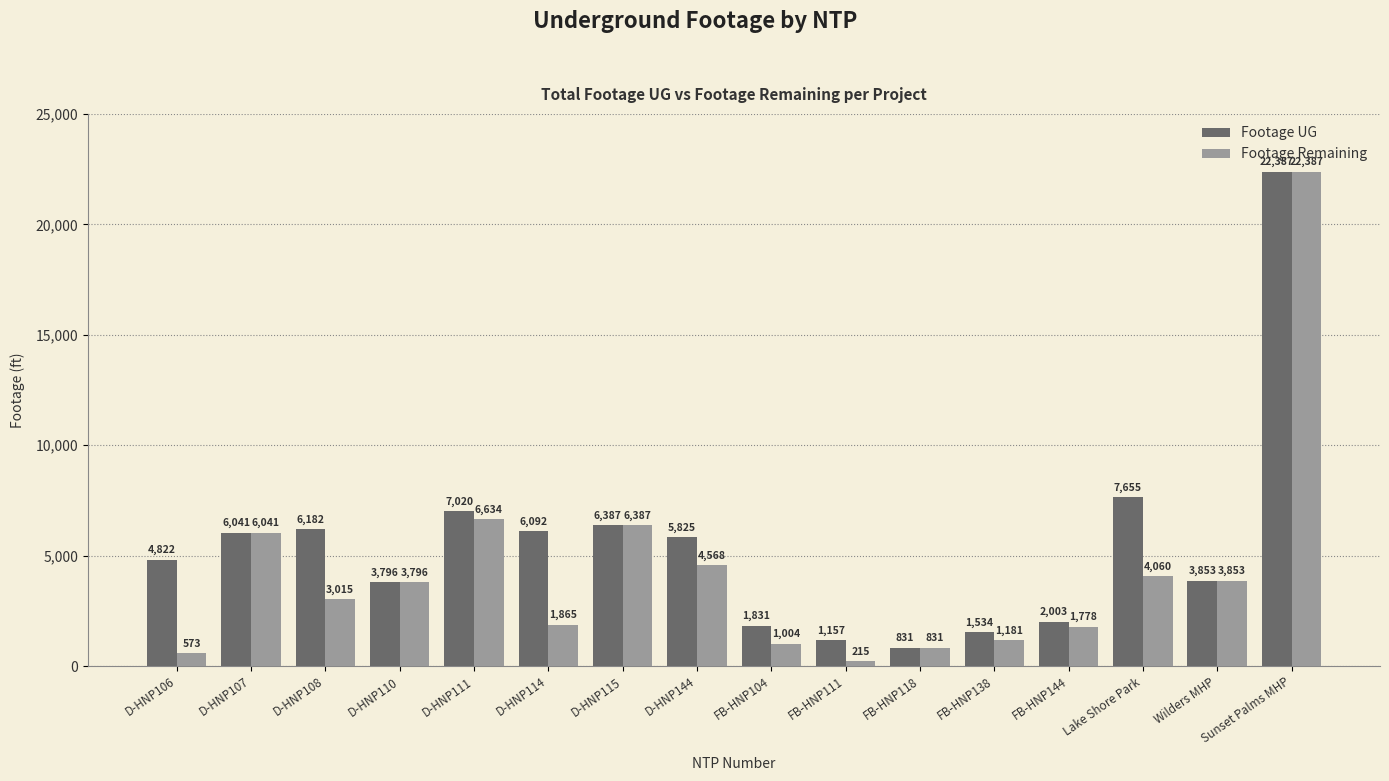

Is it true that Footage UG equals 7020 at D-HNP111?

True